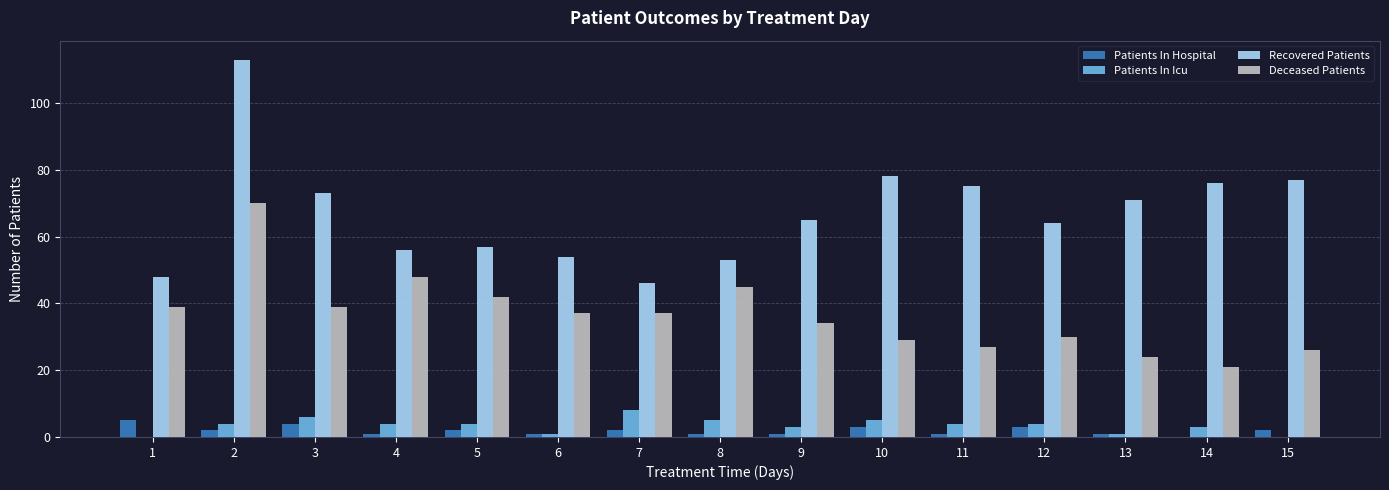

The Recovered Patients series shows 93 at 6. True or false?

False